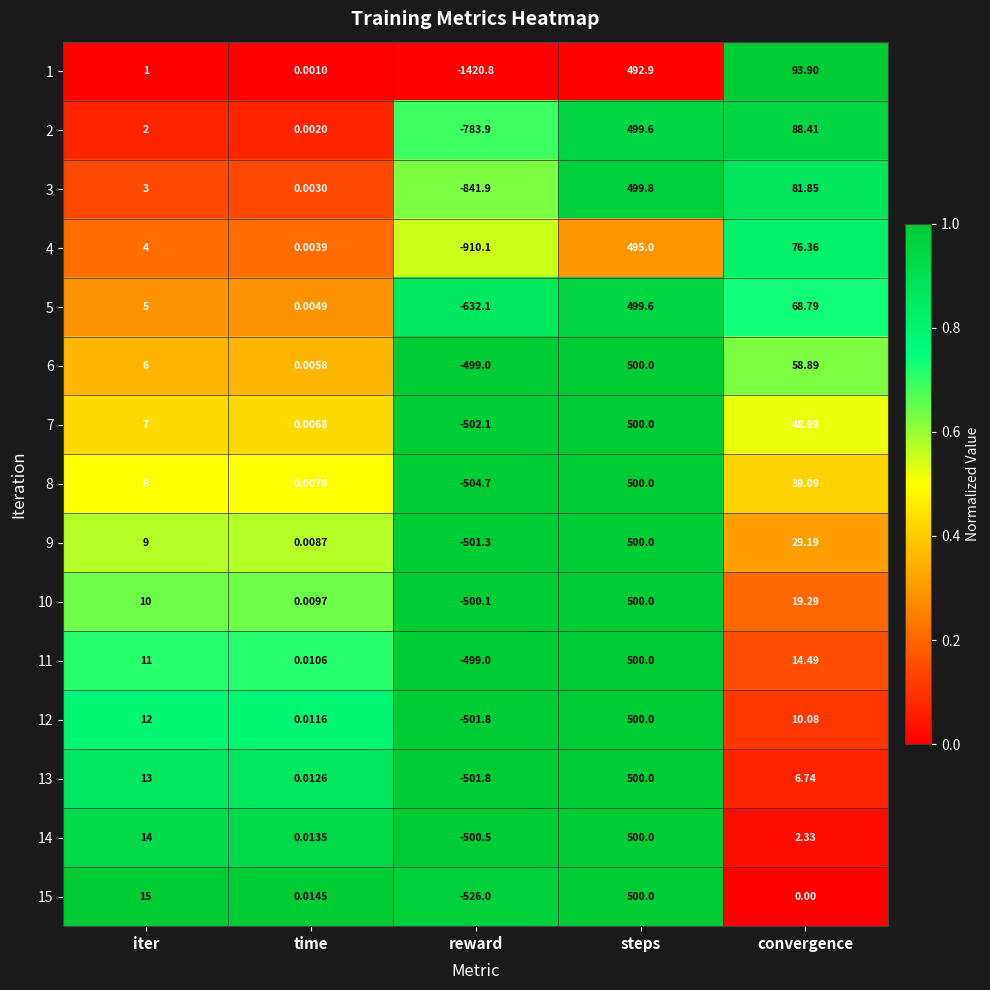

Between reward and convergence, which series saw the biggest shift?

1